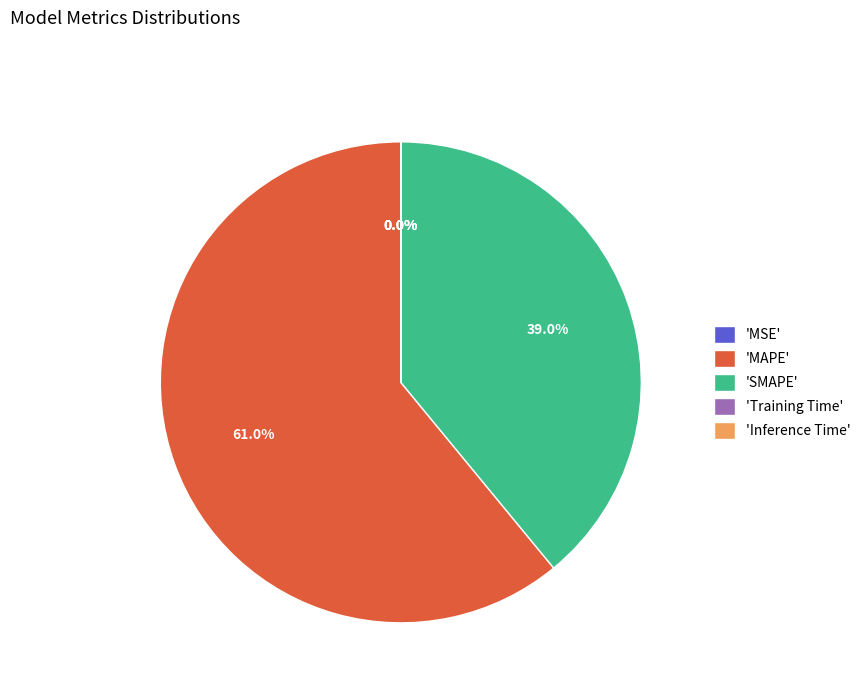

Is there any slice that represents more than half of the pie?

Yes